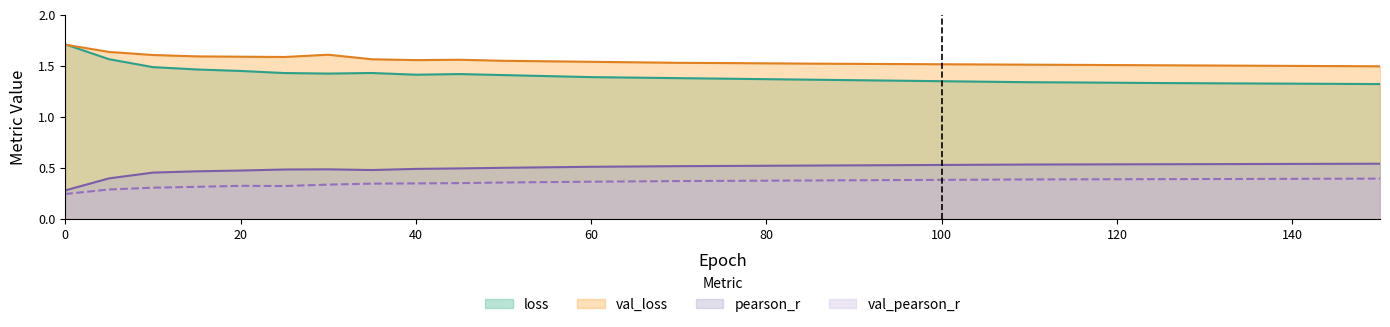

Rank the series at 140 from highest to lowest value.

val_loss, loss, pearson_r, val_pearson_r